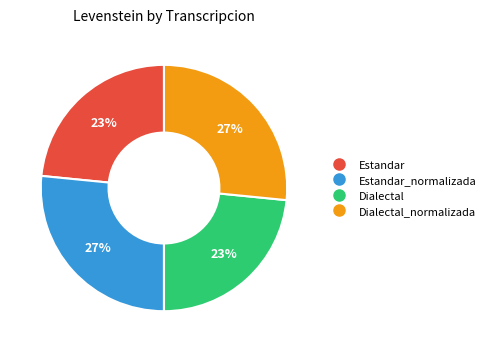

Is there any slice that represents more than half of the pie?

No